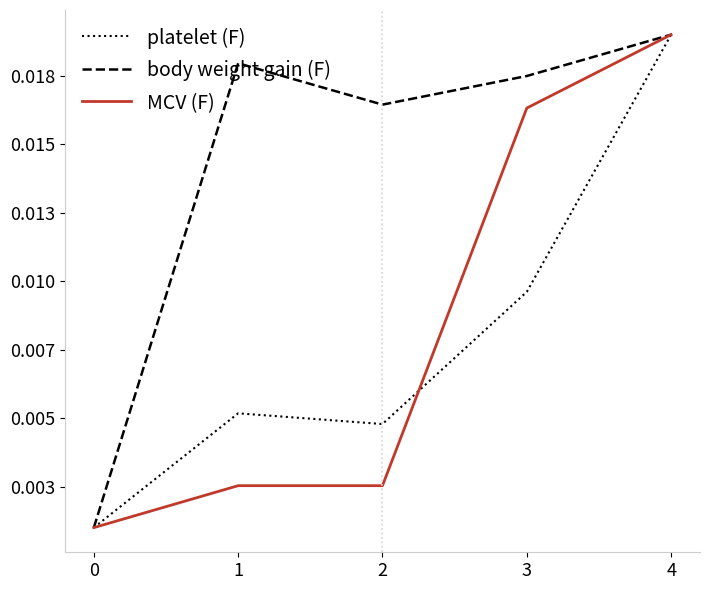

What are all the series names shown in the legend?

platelet (F), body weight gain (F), MCV (F)